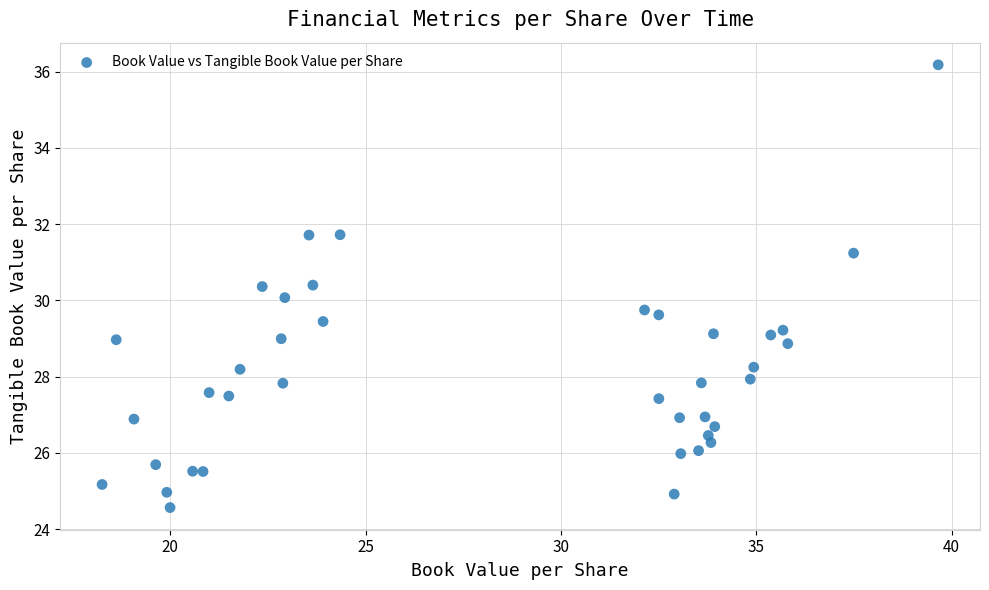

What is the range of Y values (max minus min)?

11.6